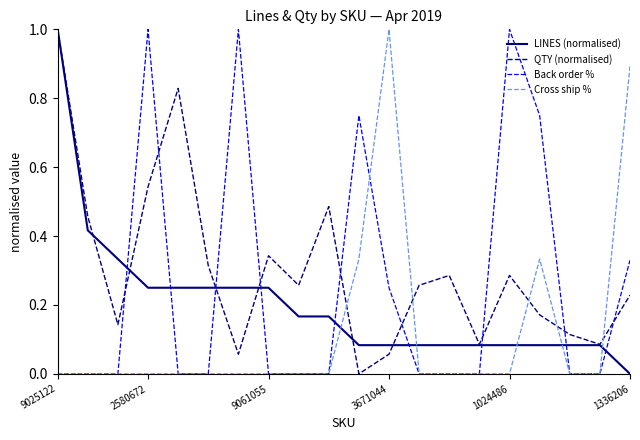

List the series in order of their overall mean, lowest first.

Cross ship %, LINES (normalised), Back order %, QTY (normalised)